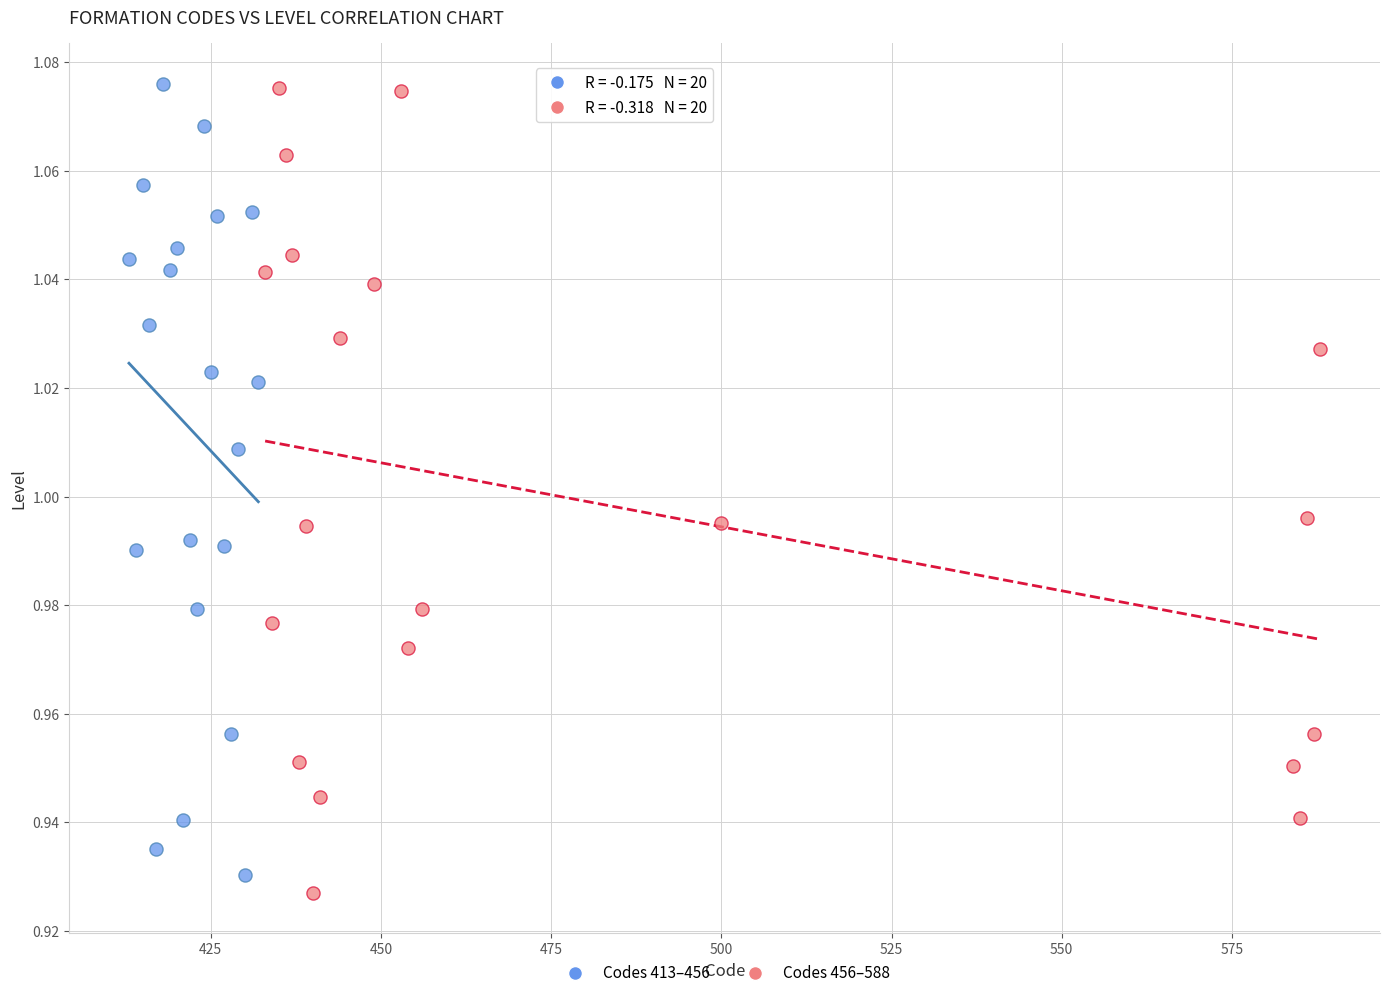

What are all the series names shown in the legend?

Codes 413–456, Codes 456–588